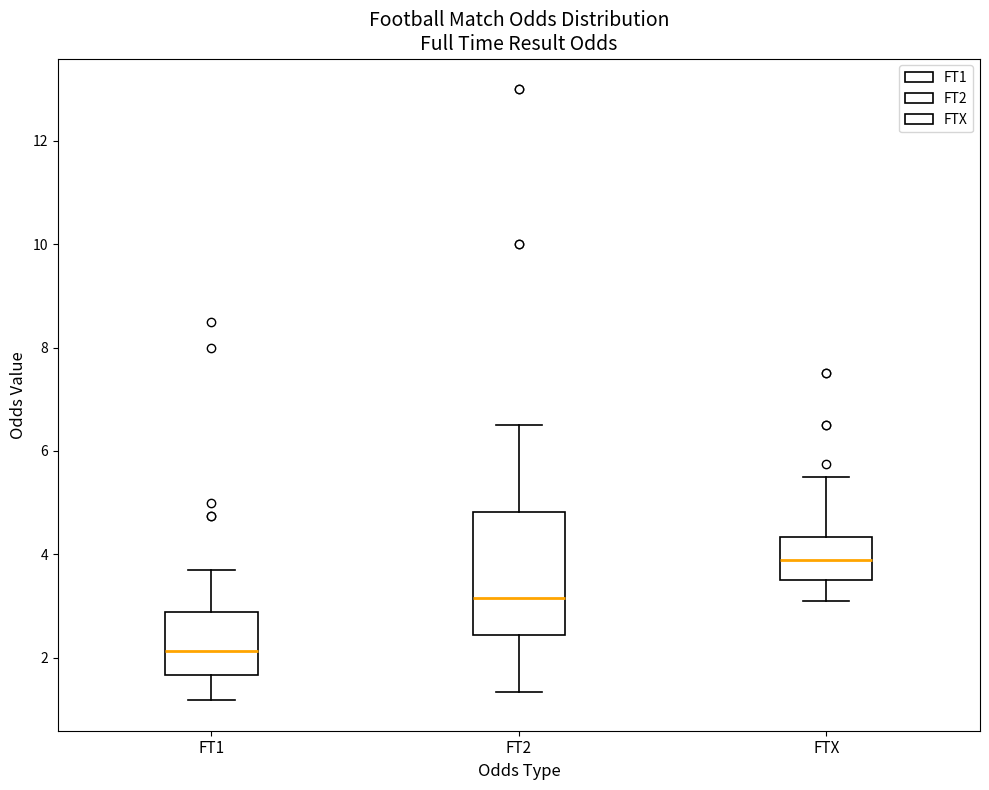

Reading left to right, read every box against the y-axis: the position of its median line, the range the box covers, and the ends of its whiskers. The values are not printed on the chart, so give them approximately, as read against the axis.

FT1: median 2.2, box 1.6 to 2.8, whiskers 1.2 to 3.8
FT2: median 3.2, box 2.4 to 4.8, whiskers 1.4 to 6.6
FTX: median 4.0, box 3.6 to 4.4, whiskers 3.2 to 5.6